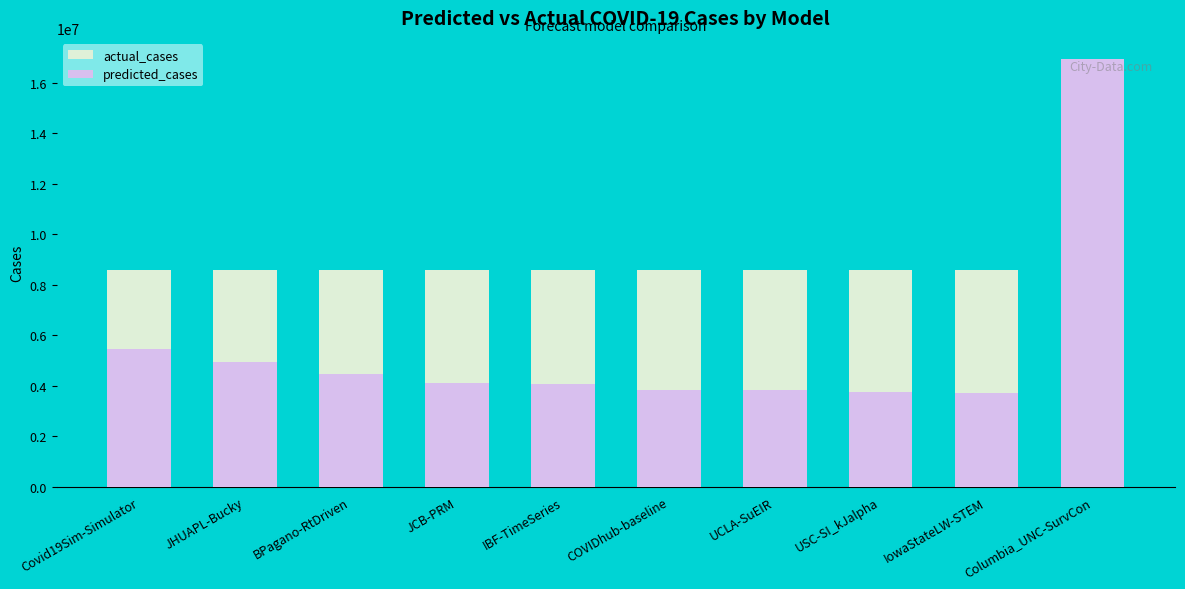

What is the average value of the actual_cases series?

8601029.0